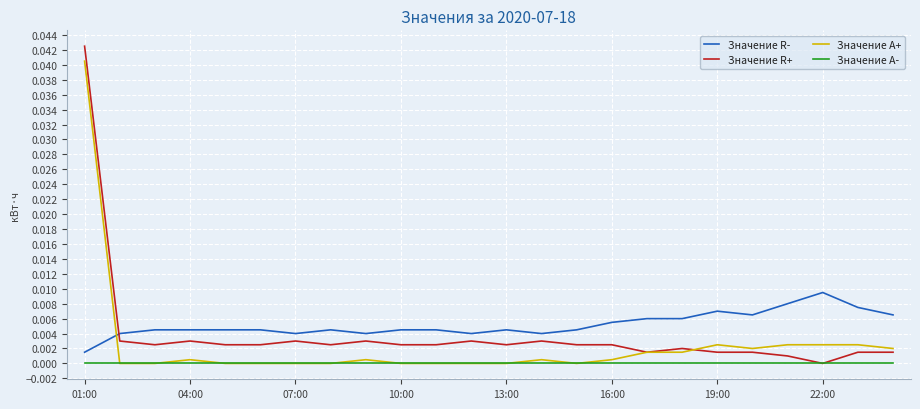

Which series has the widest spread of values?

Значение R+